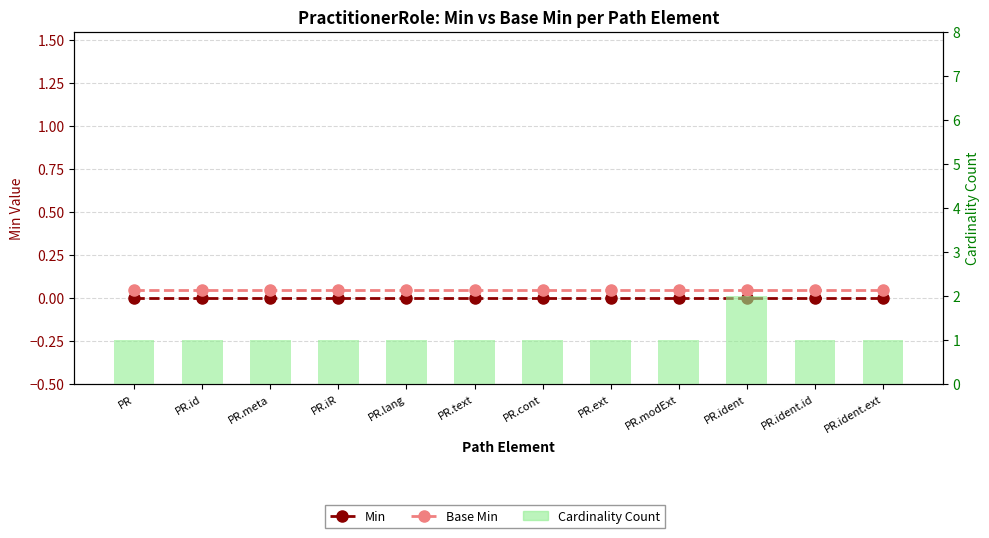

At which label does Min reach its minimum?

PR